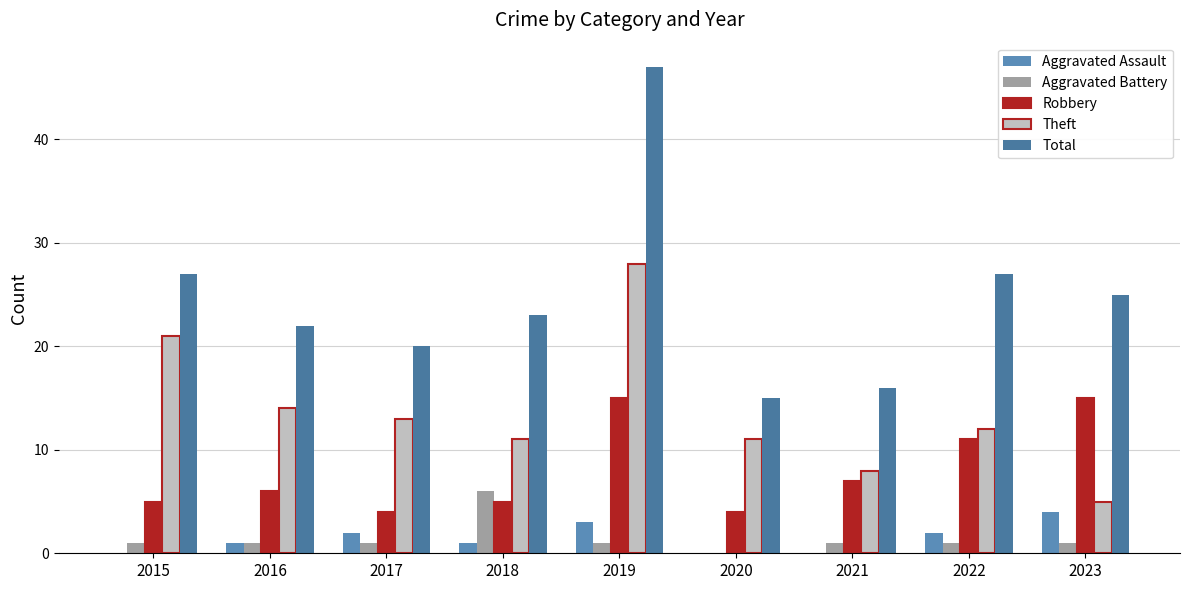

Is it true that Aggravated Battery equals 1 at 2023?

True